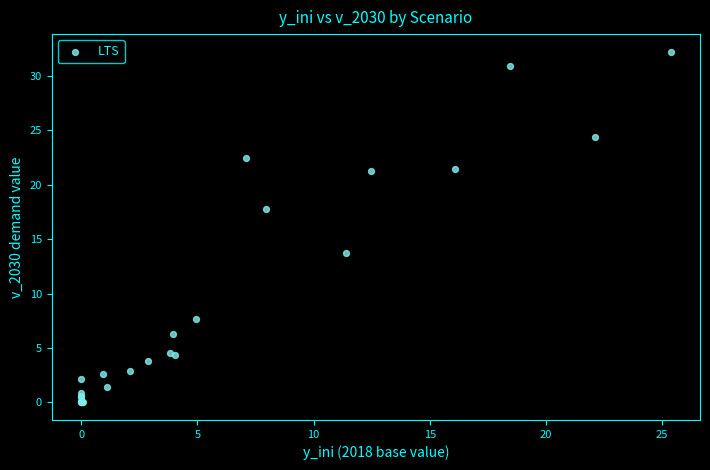

What Y value in the scatter plot is closest to 16?

17.8